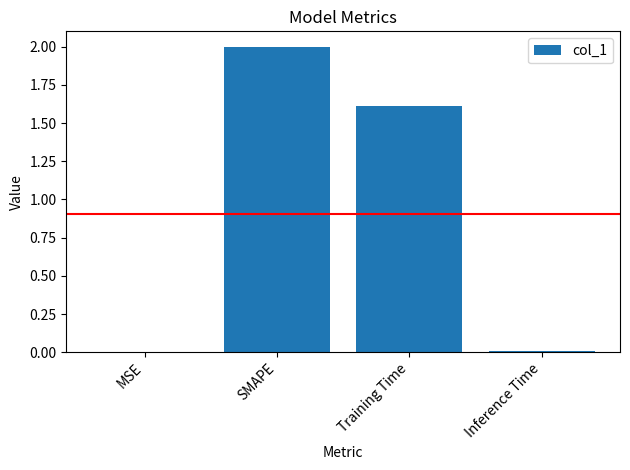

What is the sum of the values at MSE and SMAPE?

2.0